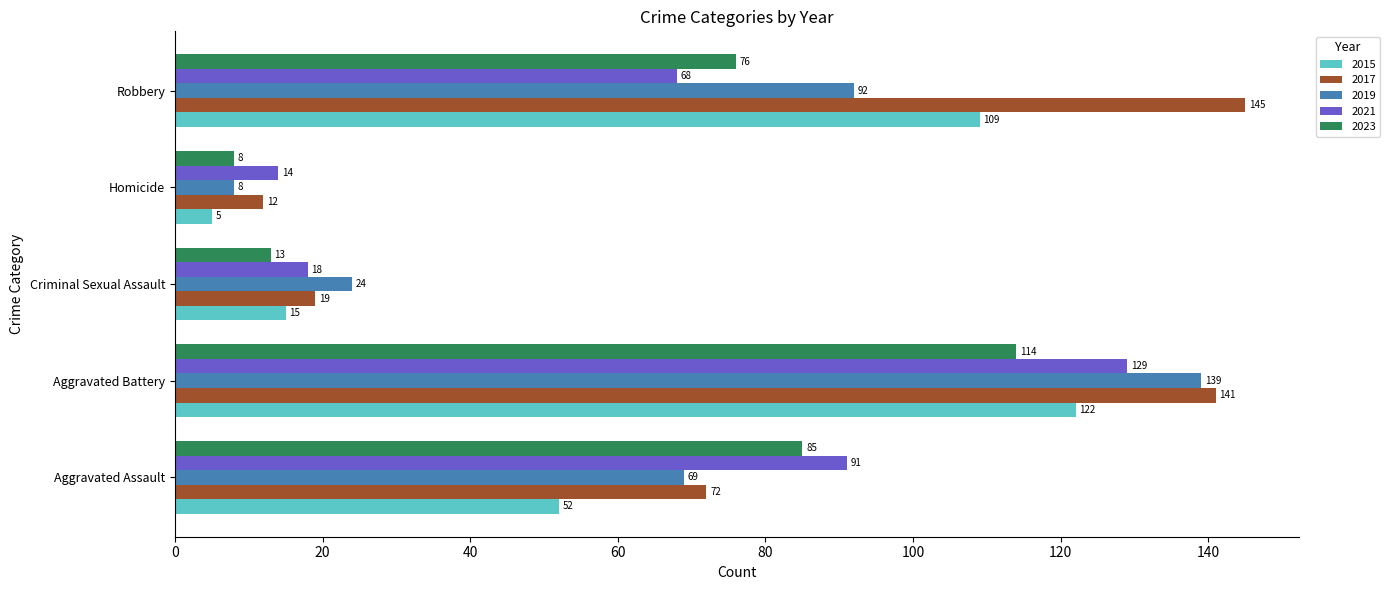

Rank the categories by 2021 value from lowest to highest.

Homicide, Criminal Sexual Assault, Robbery, Aggravated Assault, Aggravated Battery